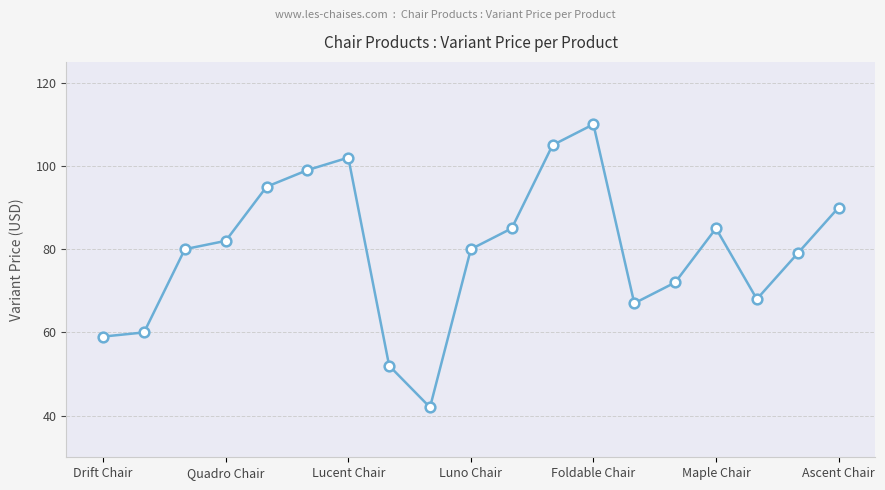

True or false: there are more than 0 points higher than both neighbors.

True